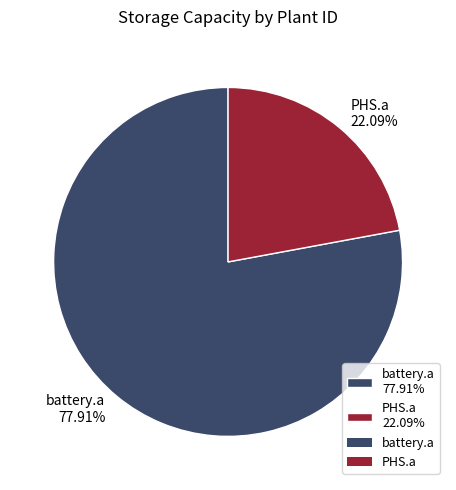

Rank the categories by value from lowest to highest.

PHS.a, battery.a